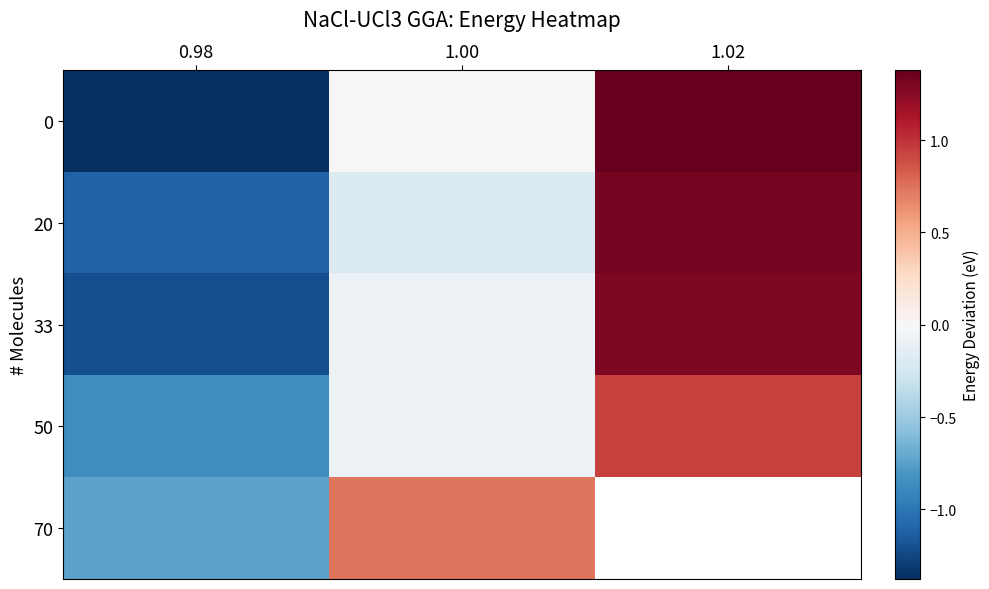

Is it true that 20 equals -2.0 at 0.98?

False